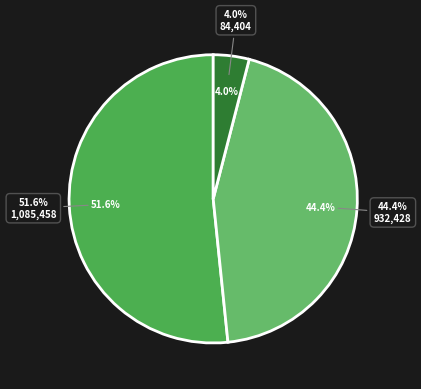

Is there a majority slice in this chart?

Yes